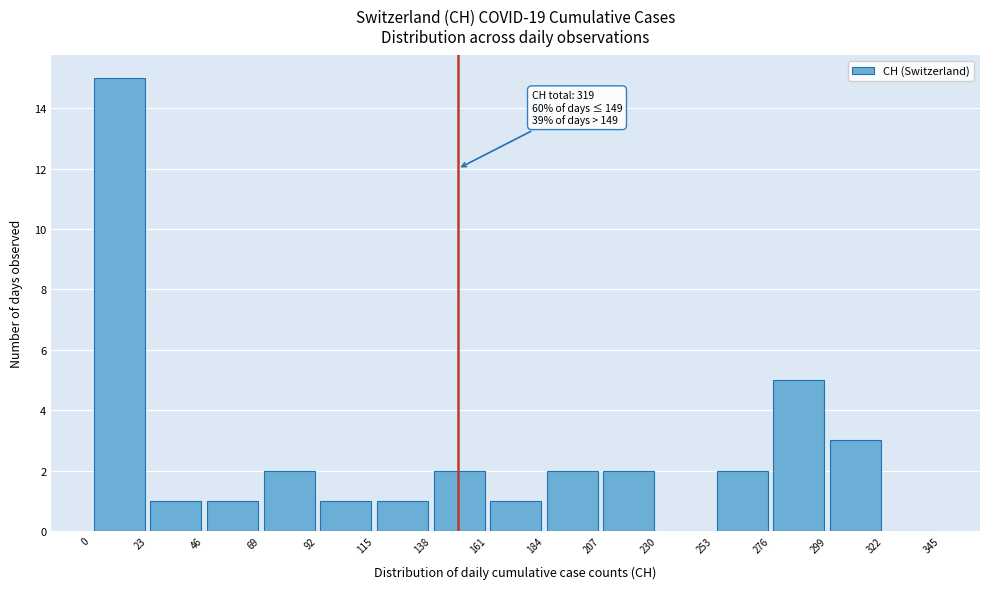

Over which range of the x-axis is the bar tallest?

0 to 23